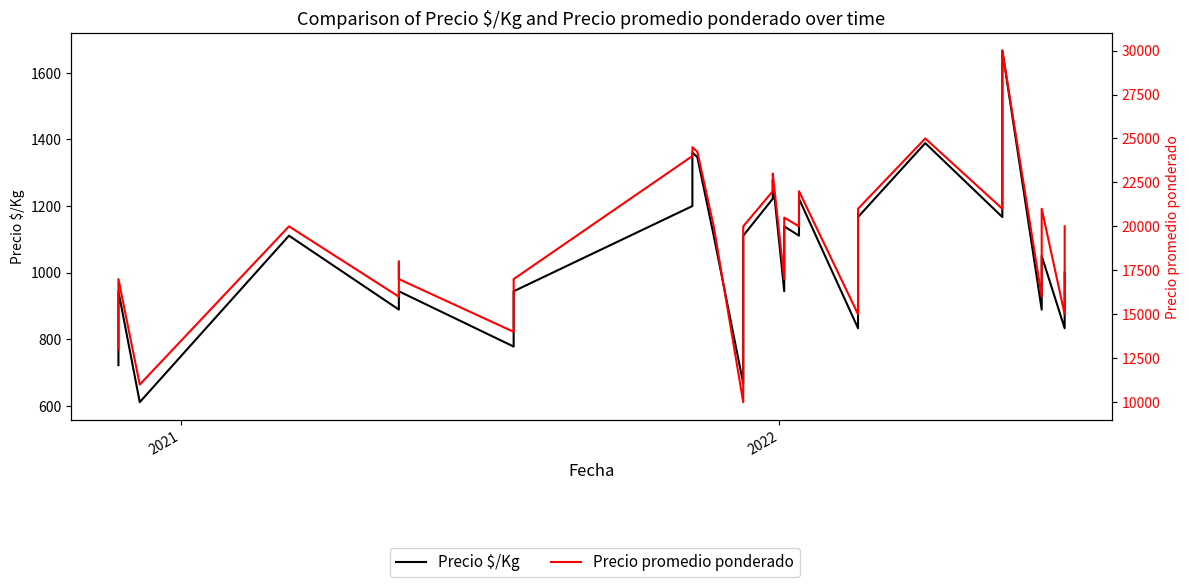

Is this an area chart (filled region under the line)?

No